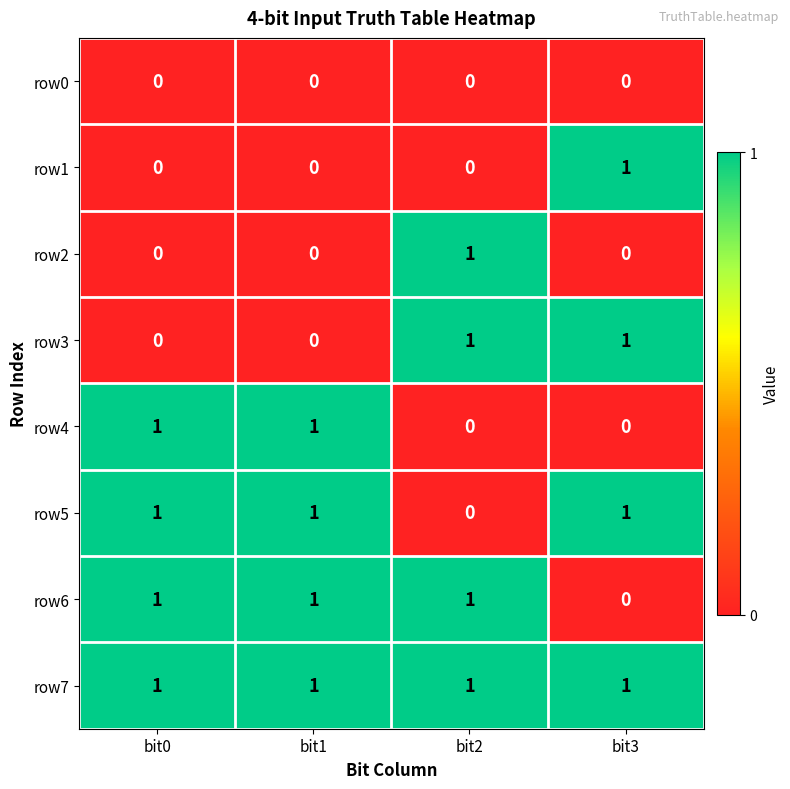

The value of row0 at bit1 is 0. True or false?

True